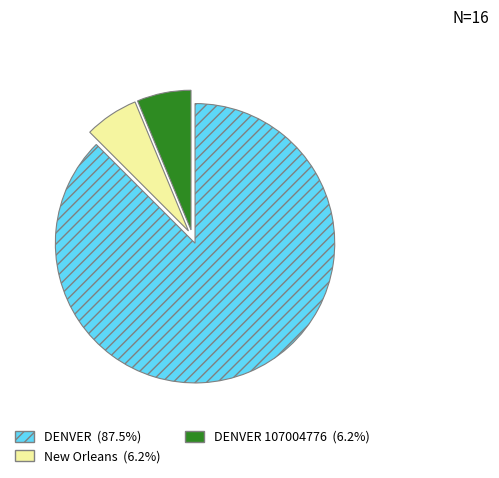

Is there a majority slice in this chart?

Yes